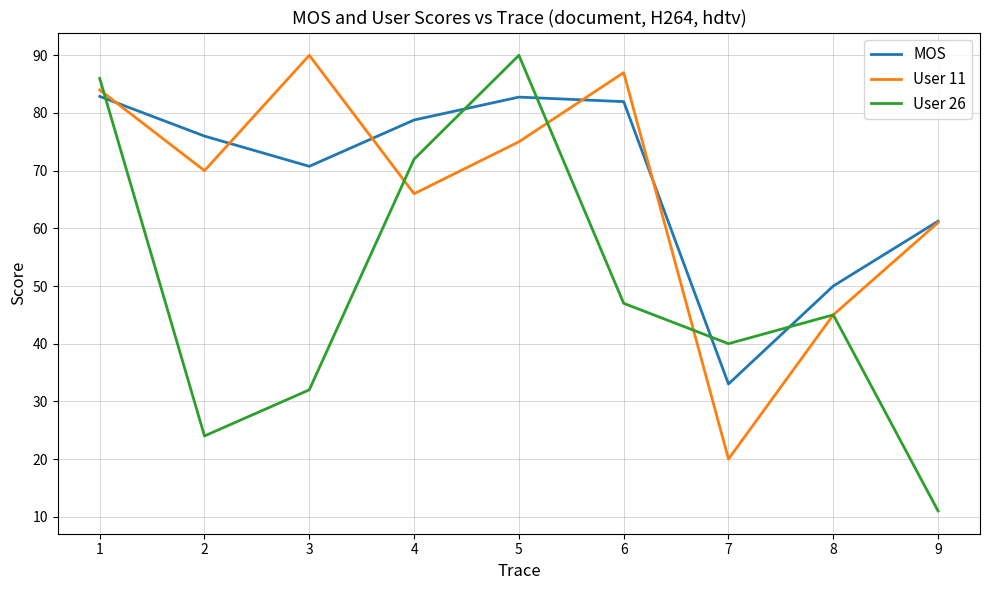

After their last crossing, which series has the higher values: User 26 or MOS?

MOS